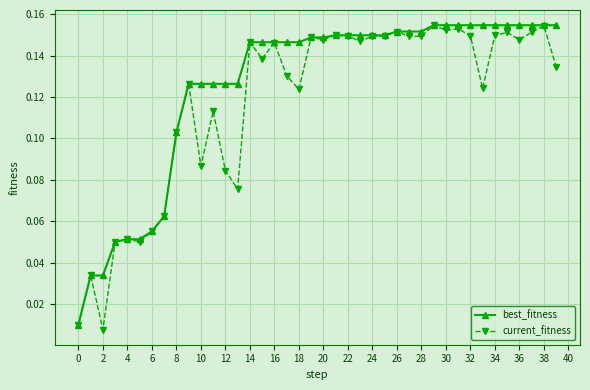

Which series has the largest total across all categories?

best_fitness